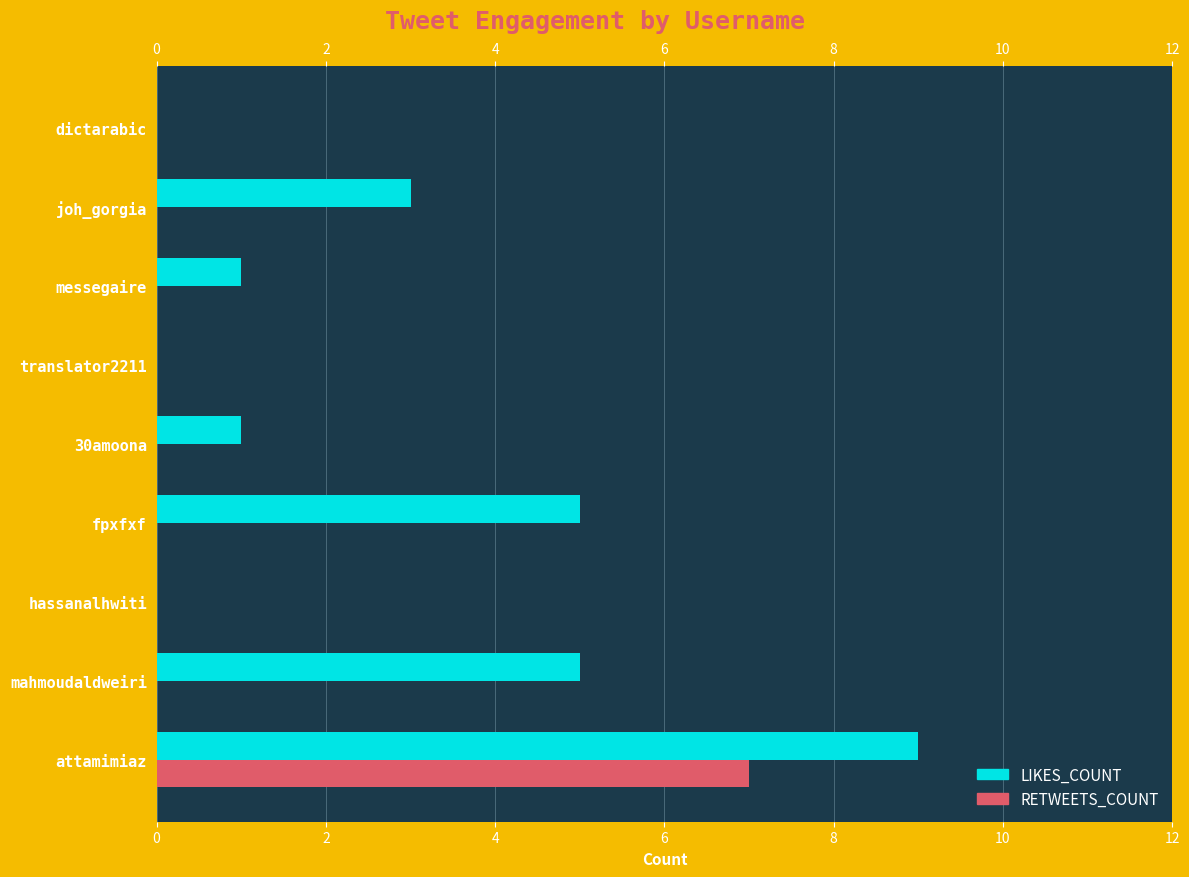

What is the total value across all series at mahmoudaldweiri?

5